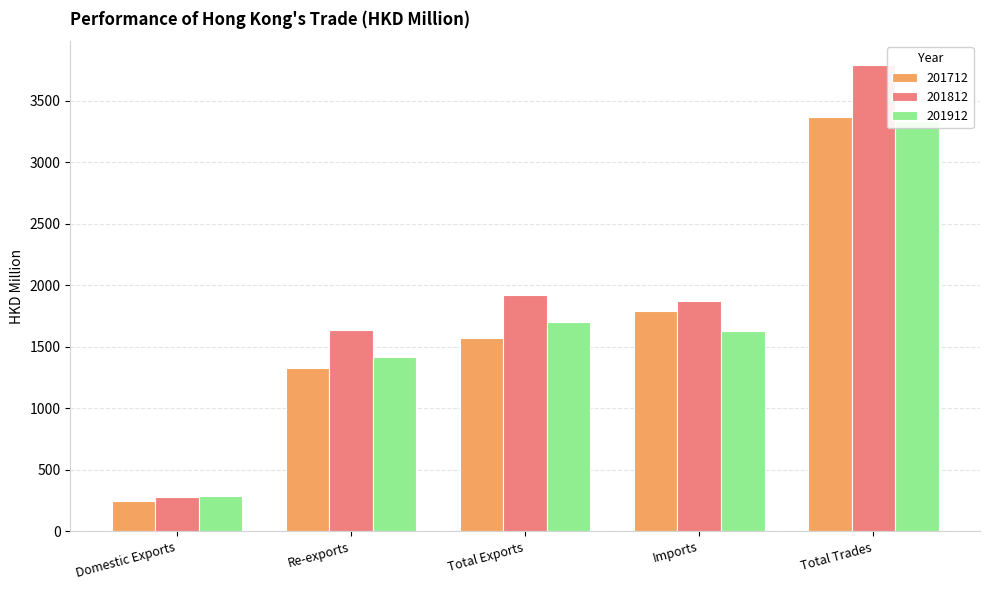

How many values in the 201712 series exceed 1571?

3